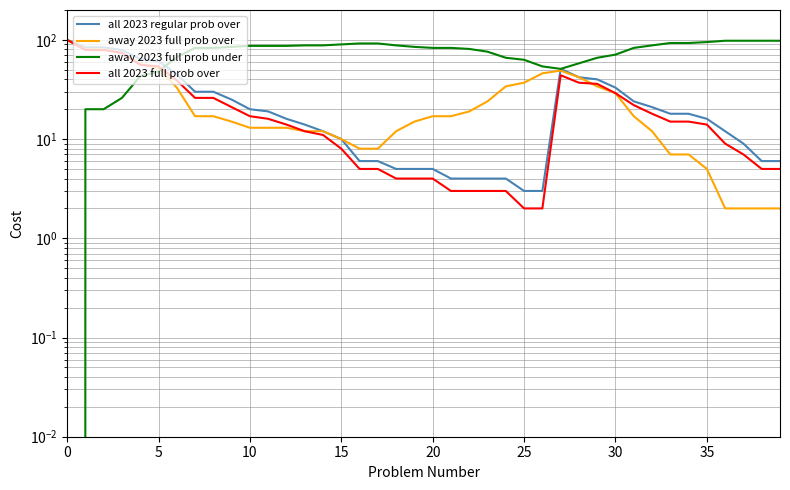

In all 2023 regular prob over, how many points are higher than both neighbors (excluding endpoints)?

1